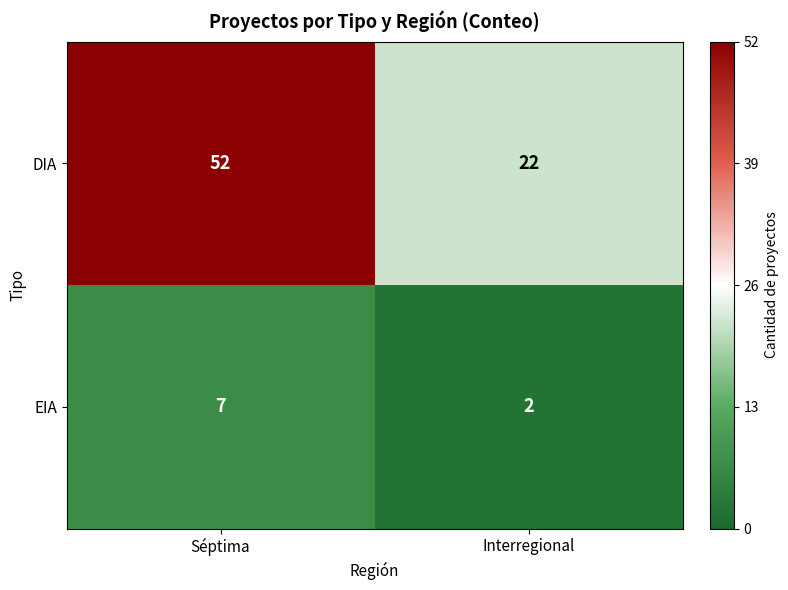

What is the sum of all EIA values?

9